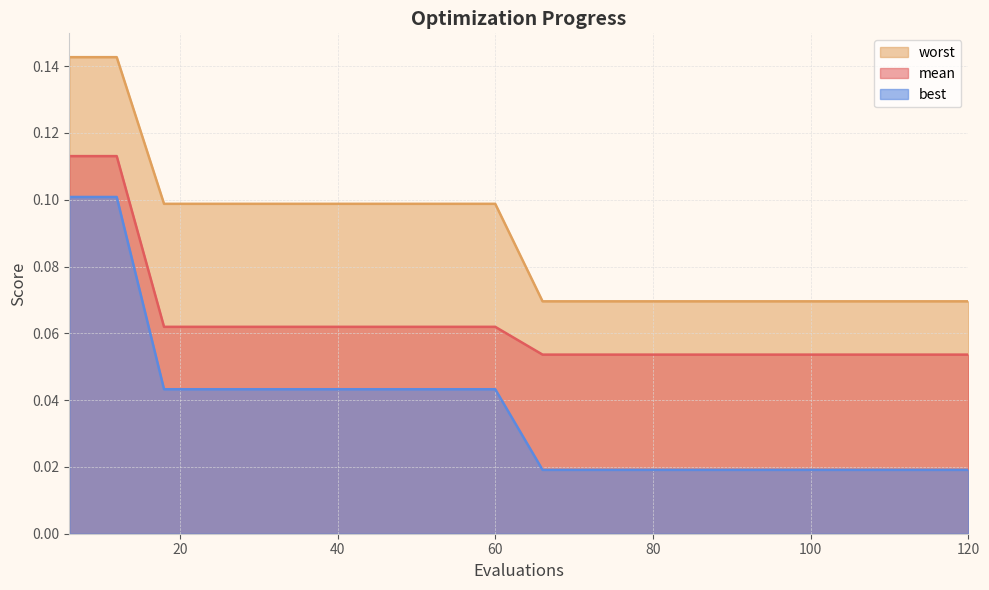

What is the maximum value shown in the chart?

0.1